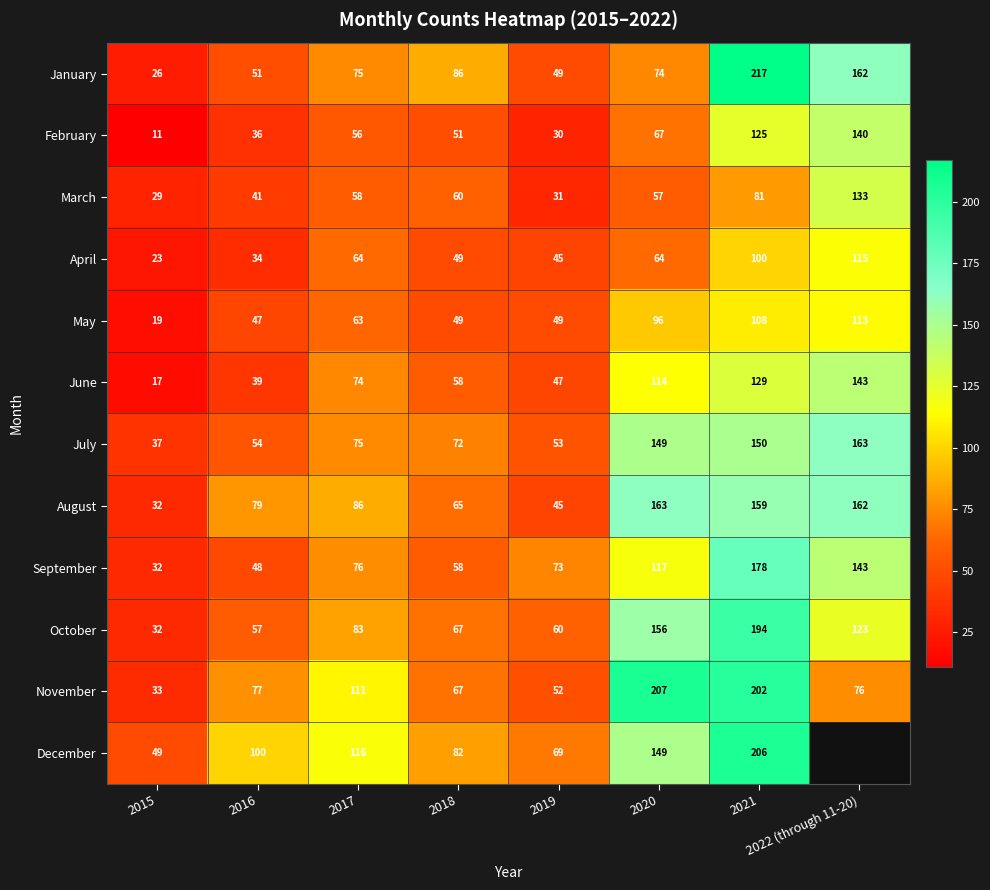

What is the total value across all series at 2019?

603